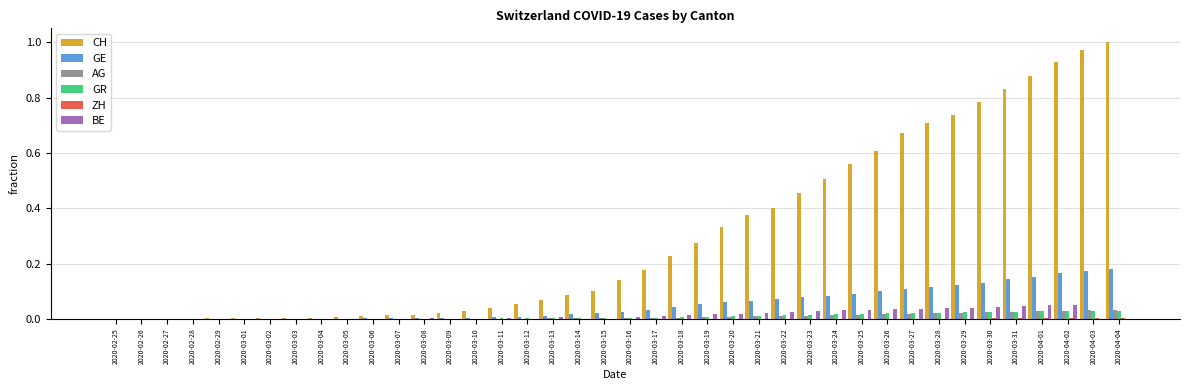

Which series has the largest total across all categories?

CH